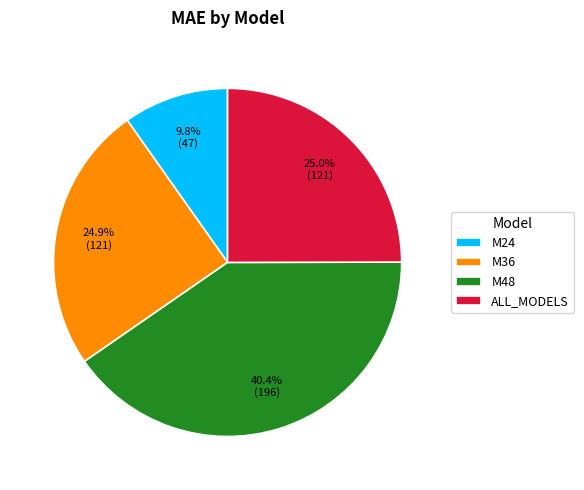

To the nearest percent, what is the difference between the largest and smallest slice percentages?

31%